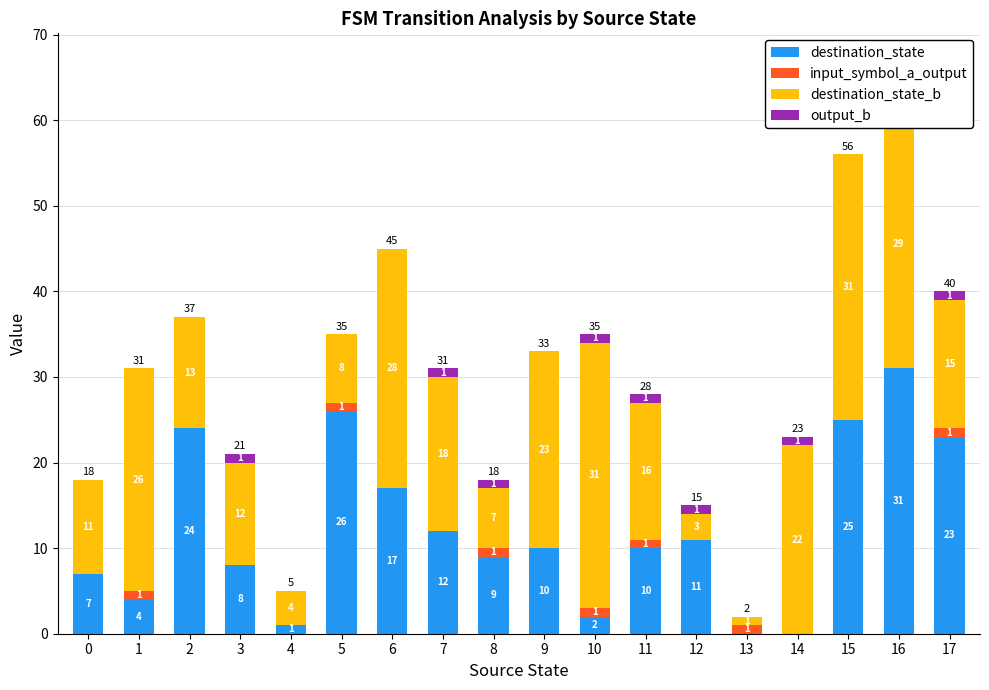

True or false: output_b has a value of 0 at 5.

True